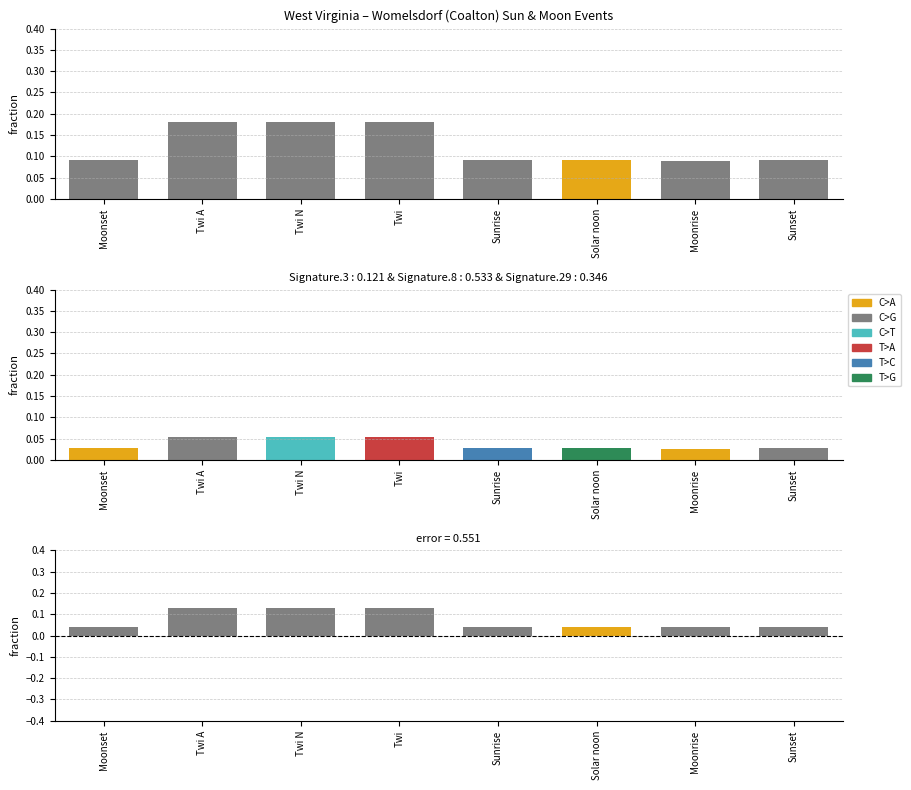

Where is error nearest to the value 0?

Moonrise